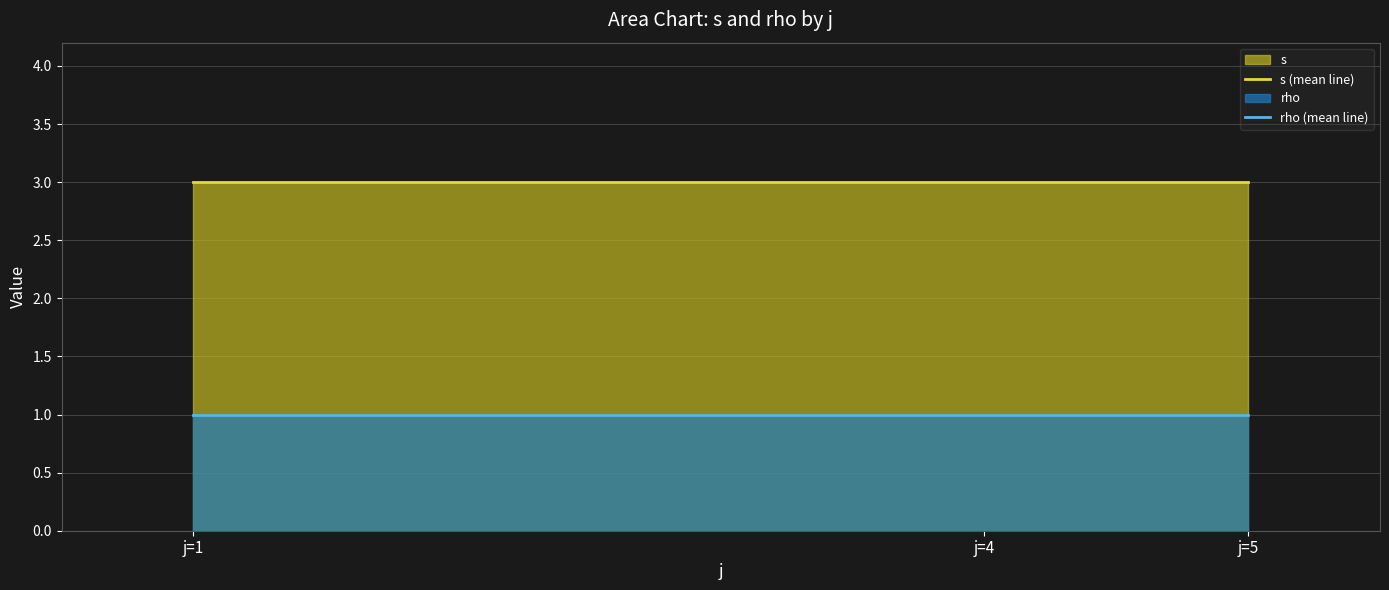

Which series has the largest total across all categories?

s (mean line)